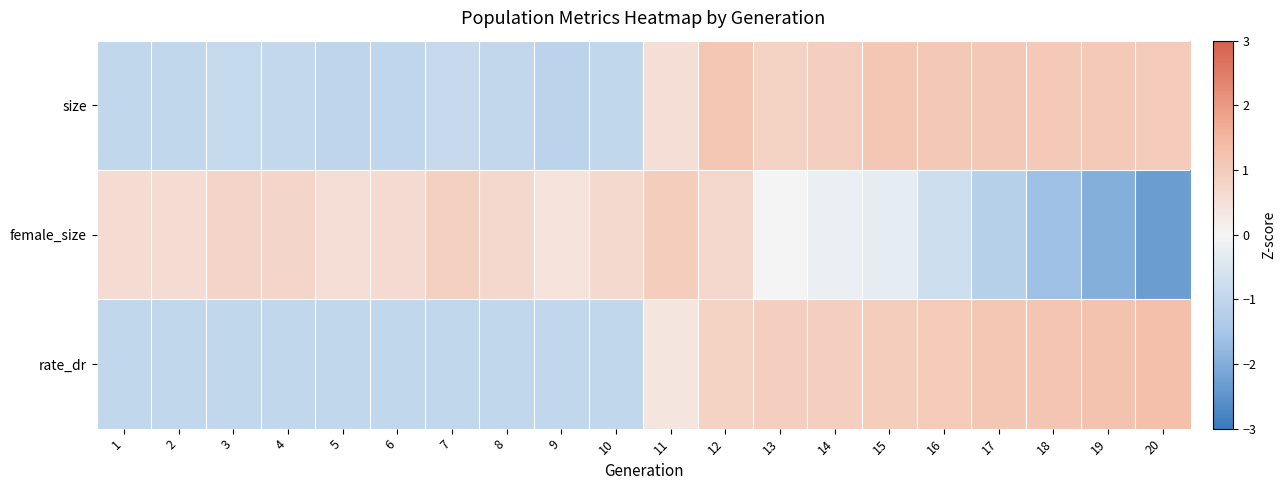

How many distinct data groups are displayed?

3